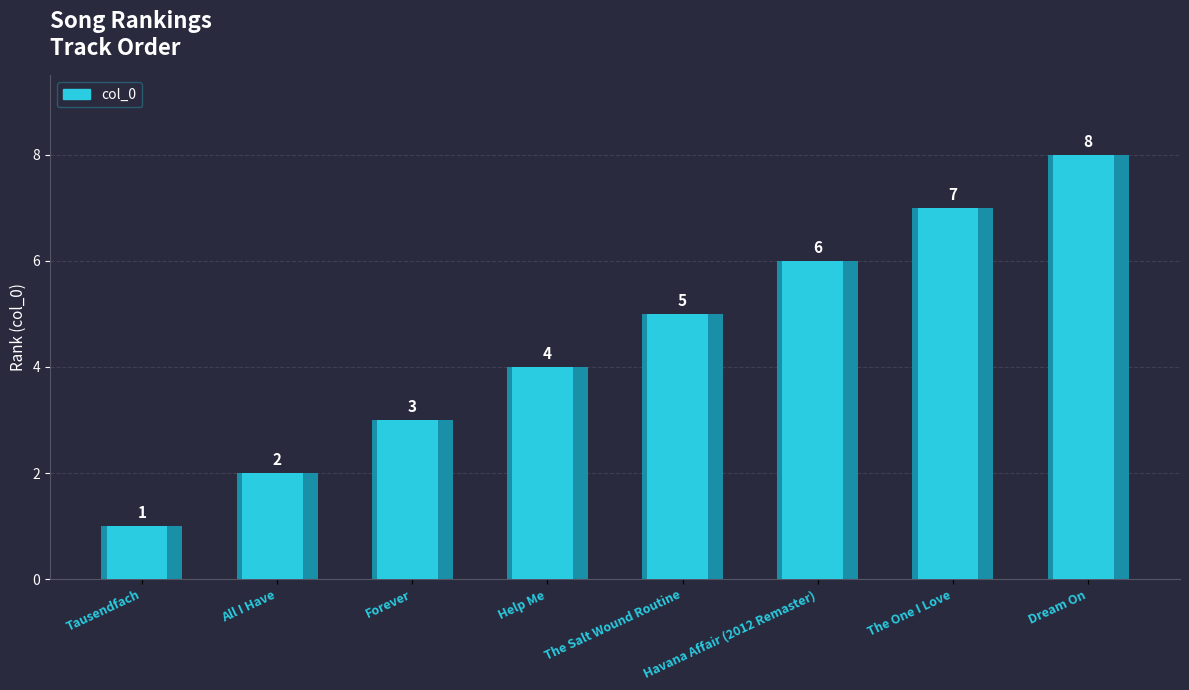

What is the value of the 7th bar from the left?

7